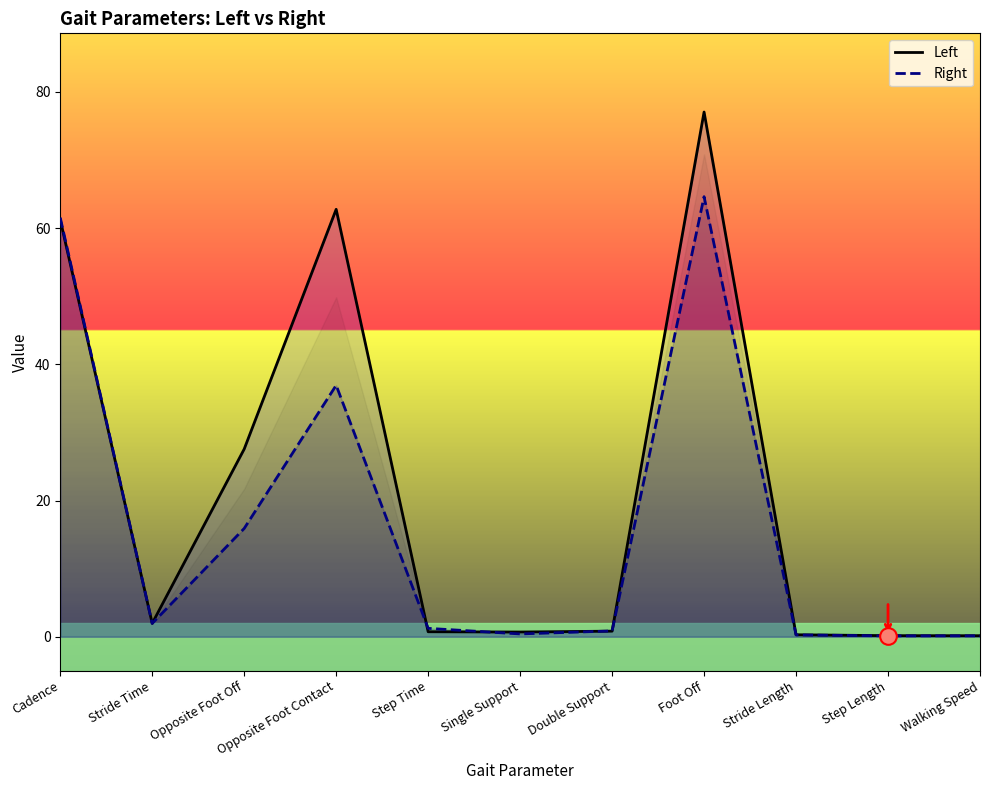

What is the lowest value of the Right series?

0.1